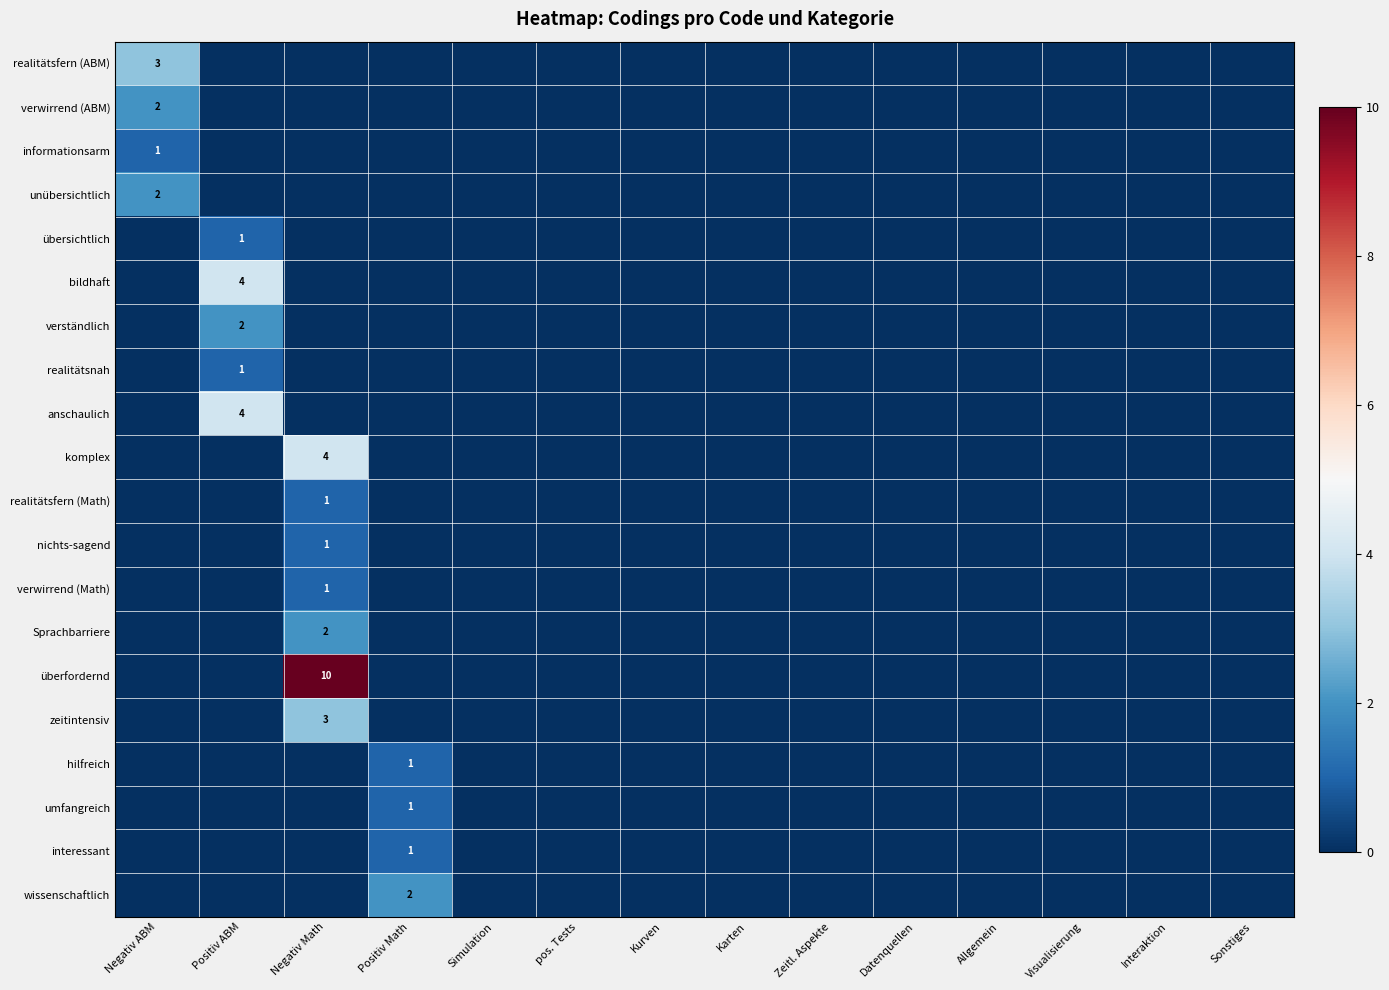

How many distinct data groups are displayed?

20